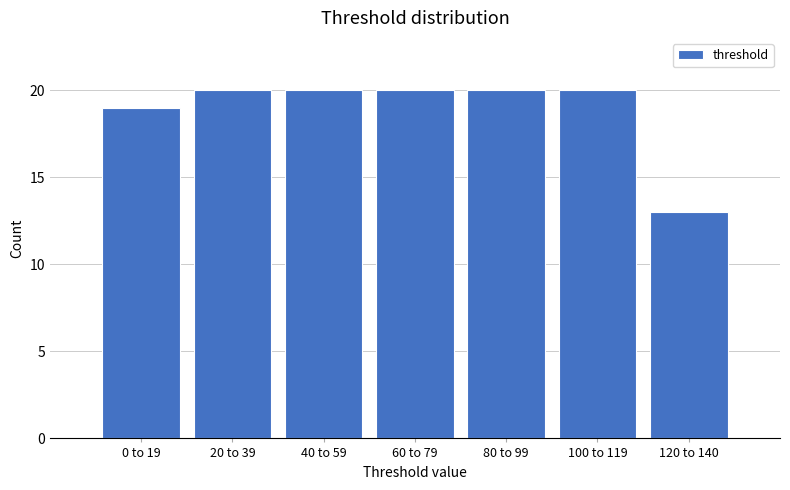

Reading left to right, extract all data points from this chart.

19	20	20	20	20	20	13